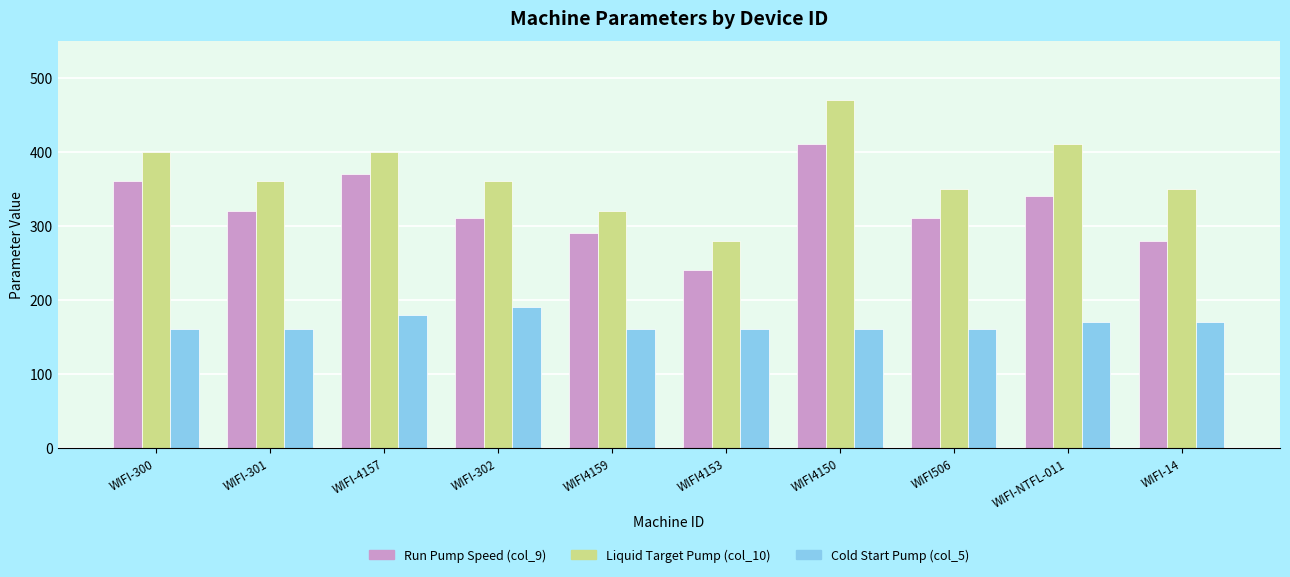

Count the number of categories in the chart.

10